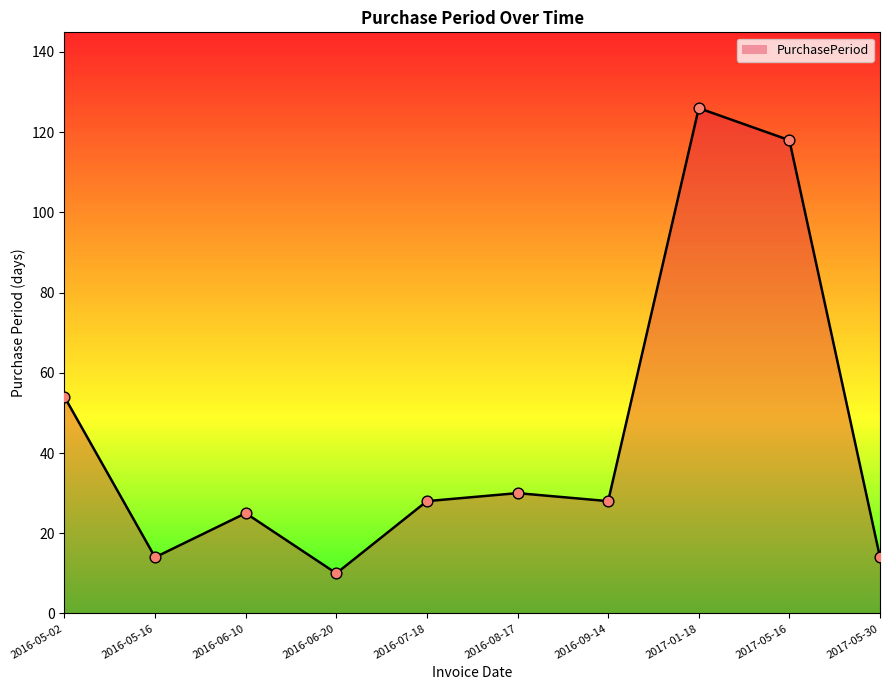

Between 2016-06-20 and 2016-09-14, which is larger?

2016-09-14